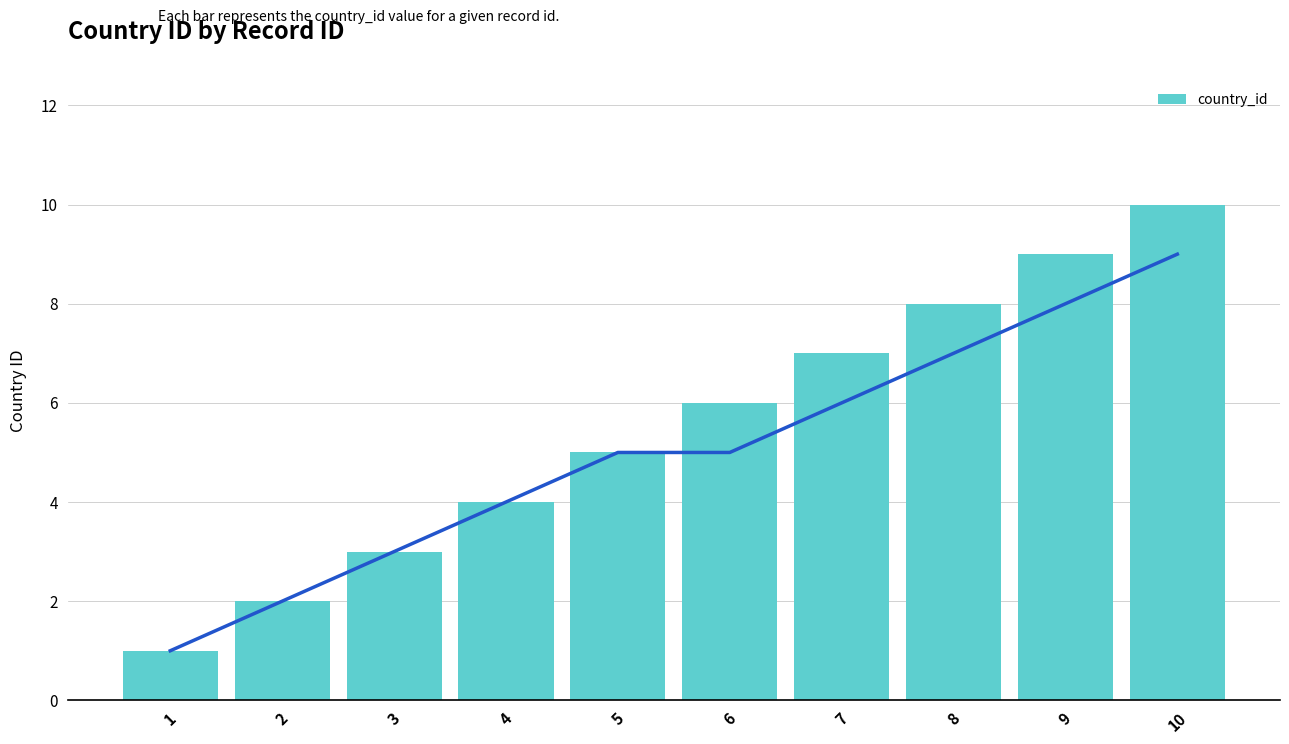

What is the difference between the maximum and second lowest values?

8